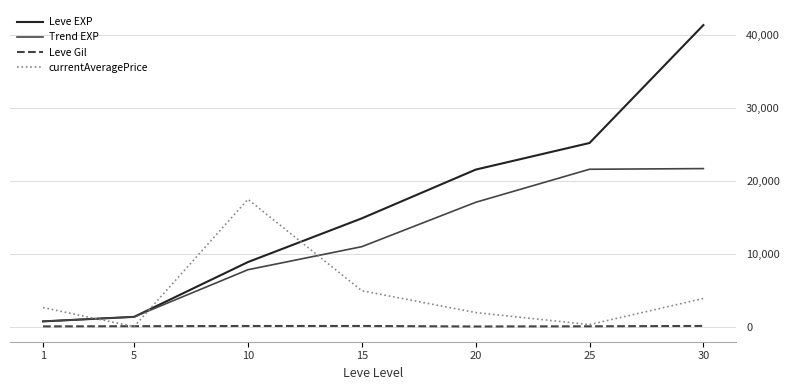

Read the currentAveragePrice value at 10.

17531.5